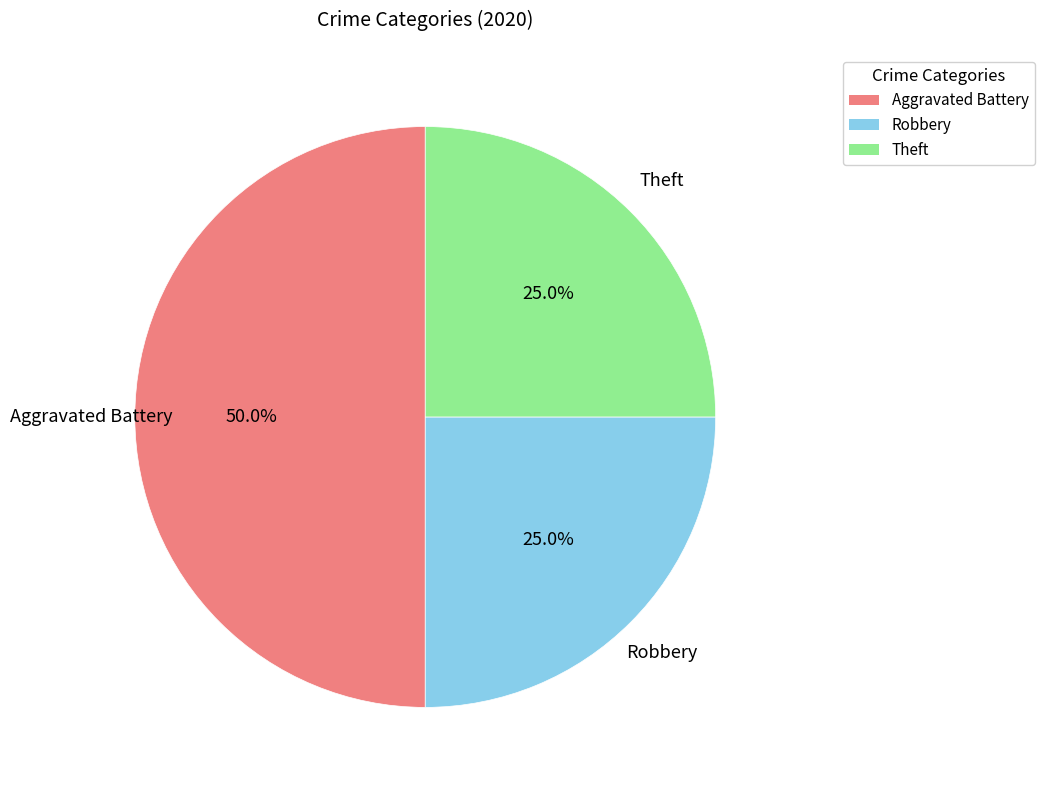

Is it true that Theft is 25% of the pie?

True